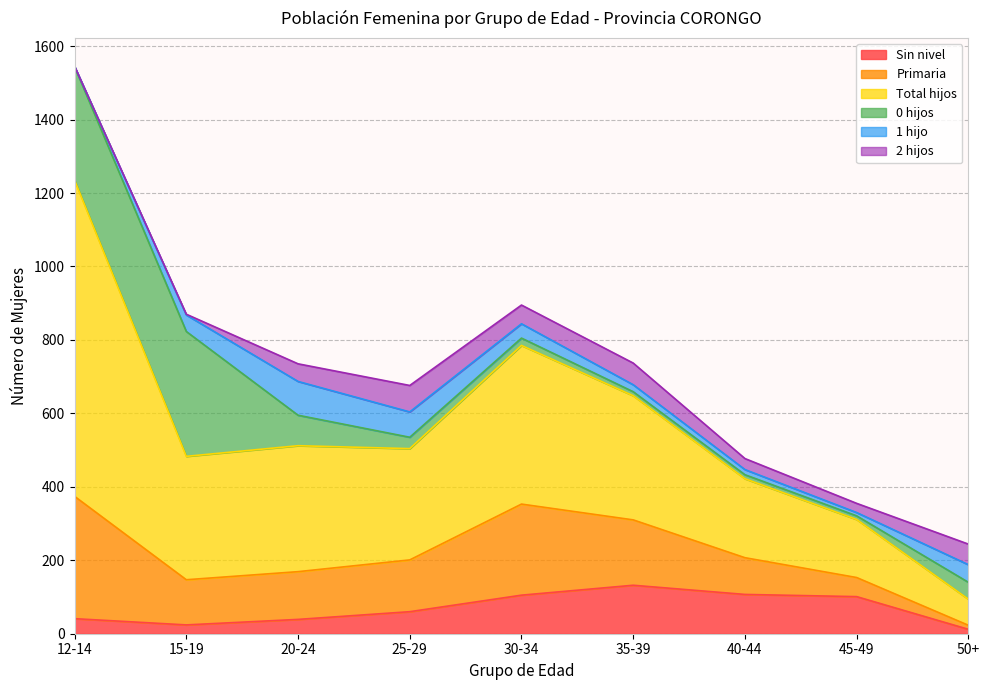

Does the chart display data point markers on the line(s)?

No